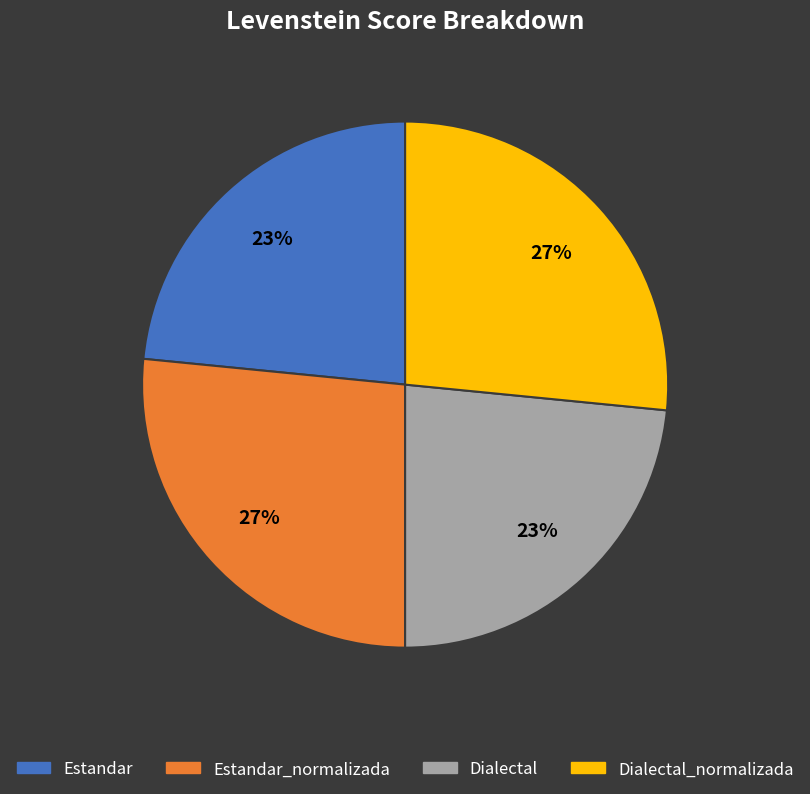

Which has a higher value, Estandar_normalizada or Dialectal?

Estandar_normalizada